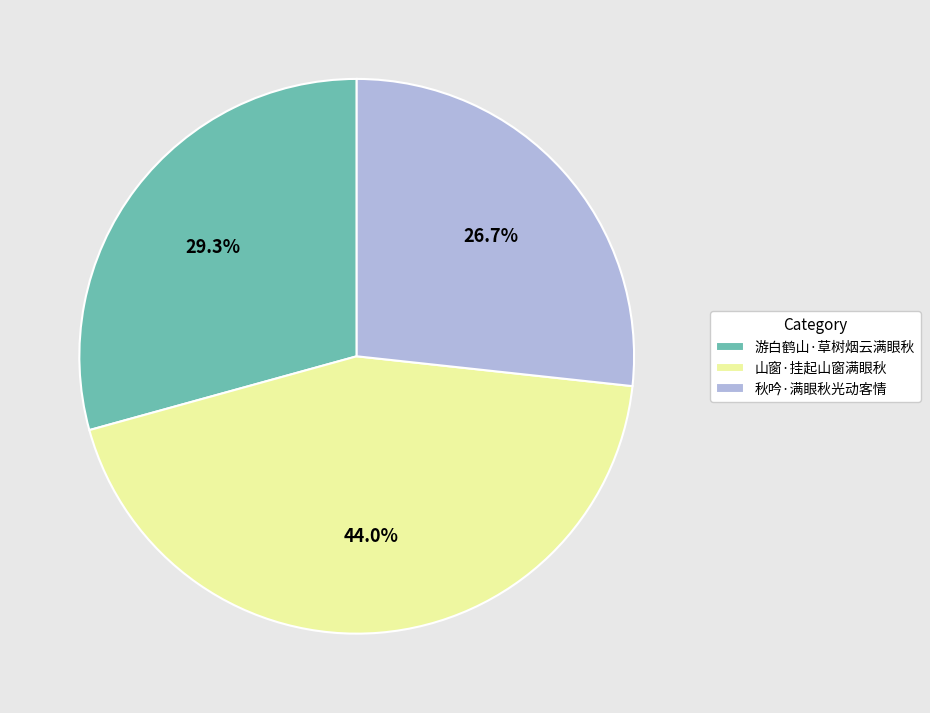

Which slice is the smallest?

秋吟·满眼秋光动客情